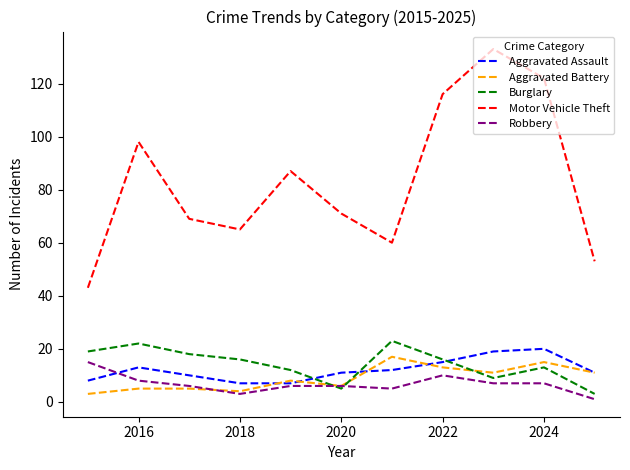

Which series has the widest spread of values?

Motor Vehicle Theft